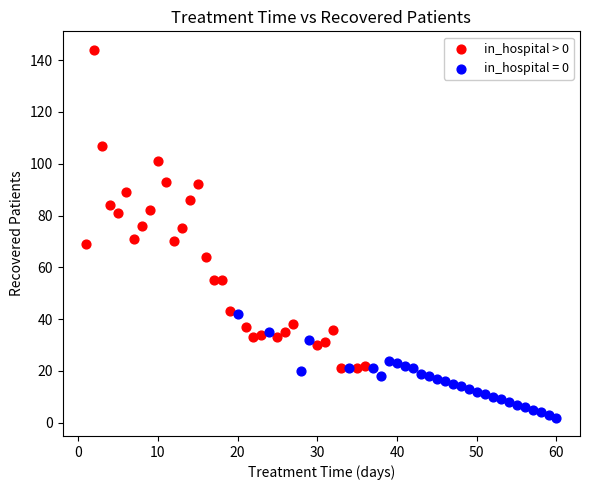

Which series has the largest Y range (max minus min)?

in_hospital > 0